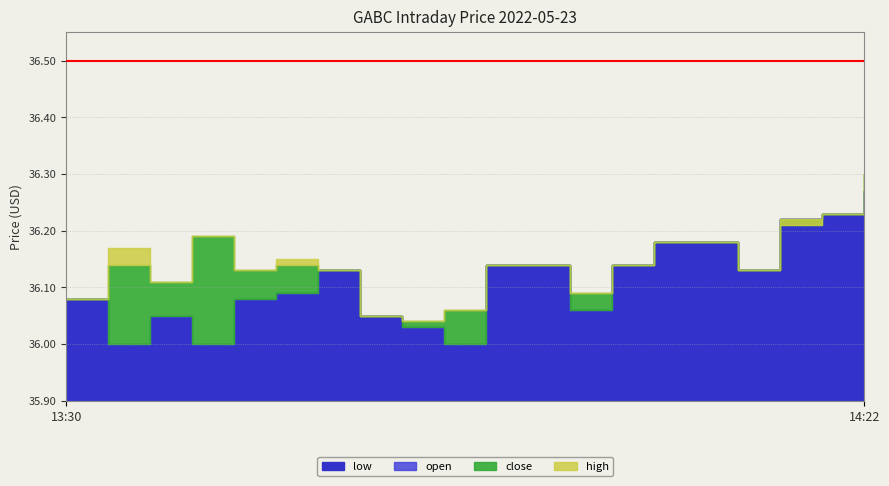

Which category has the lowest value in the high series?

13:55